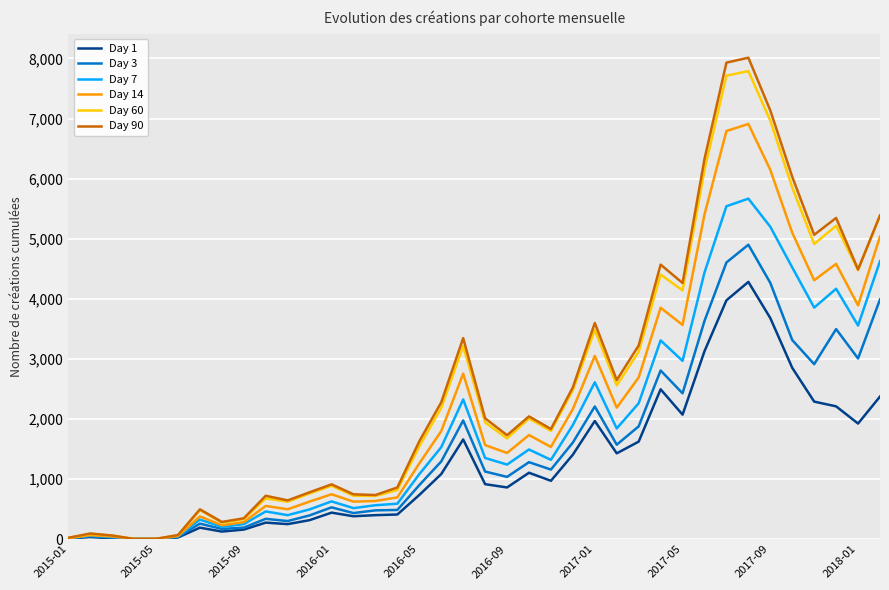

Does the chart display data point markers on the line(s)?

No